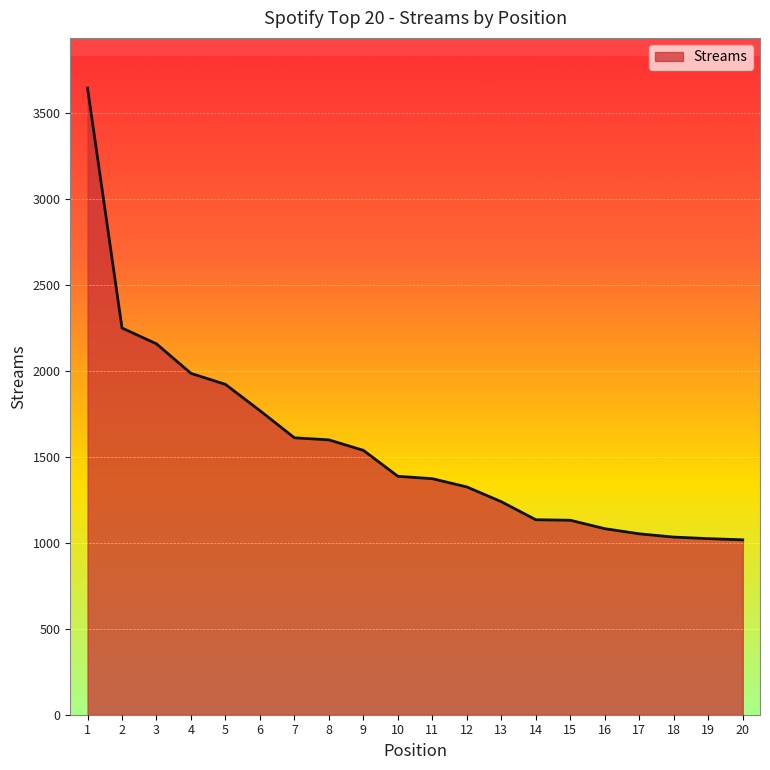

Between 14 and 18, which is larger?

14